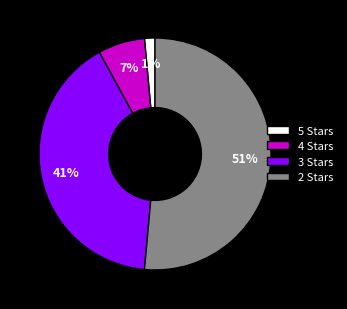

To the nearest percent, what is the average slice percentage?

25%